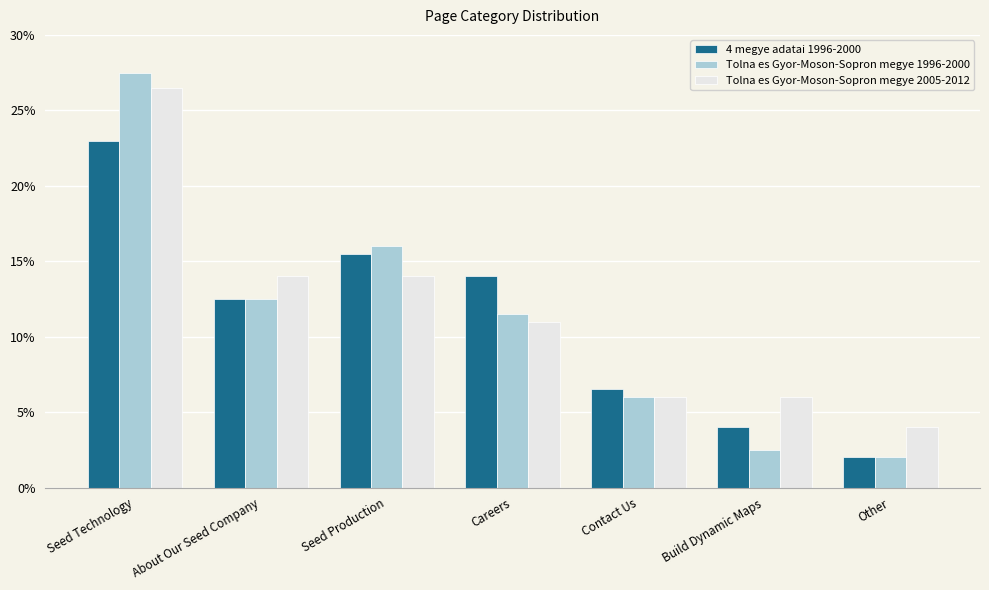

Rank the series at Seed Production from lowest to highest value.

Tolna es Gyor-Moson-Sopron megye 2005-2012, 4 megye adatai 1996-2000, Tolna es Gyor-Moson-Sopron megye 1996-2000